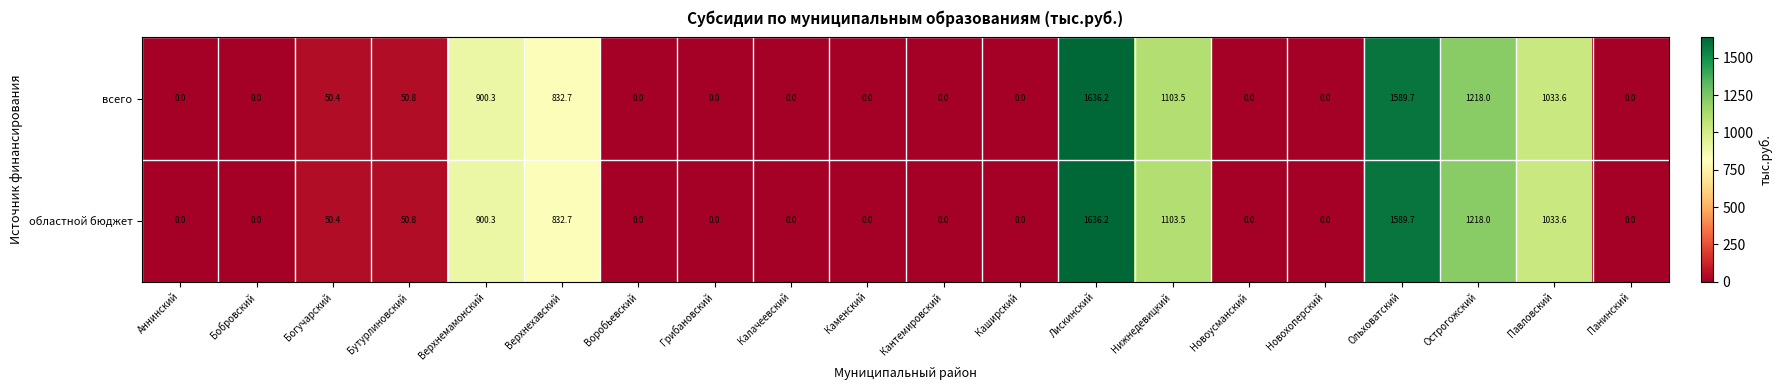

The value of областной бюджет at Бобровский is 0.0. True or false?

True